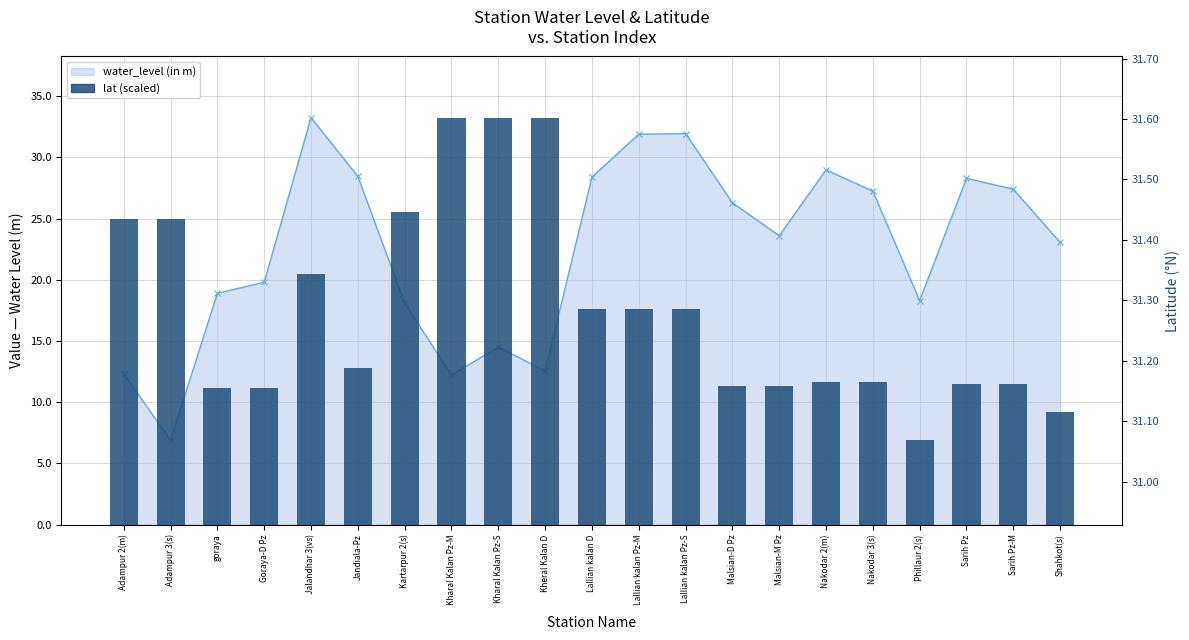

Which has a higher value, Lallian kalan Pz-M or Malsian-M Pz?

Lallian kalan Pz-M